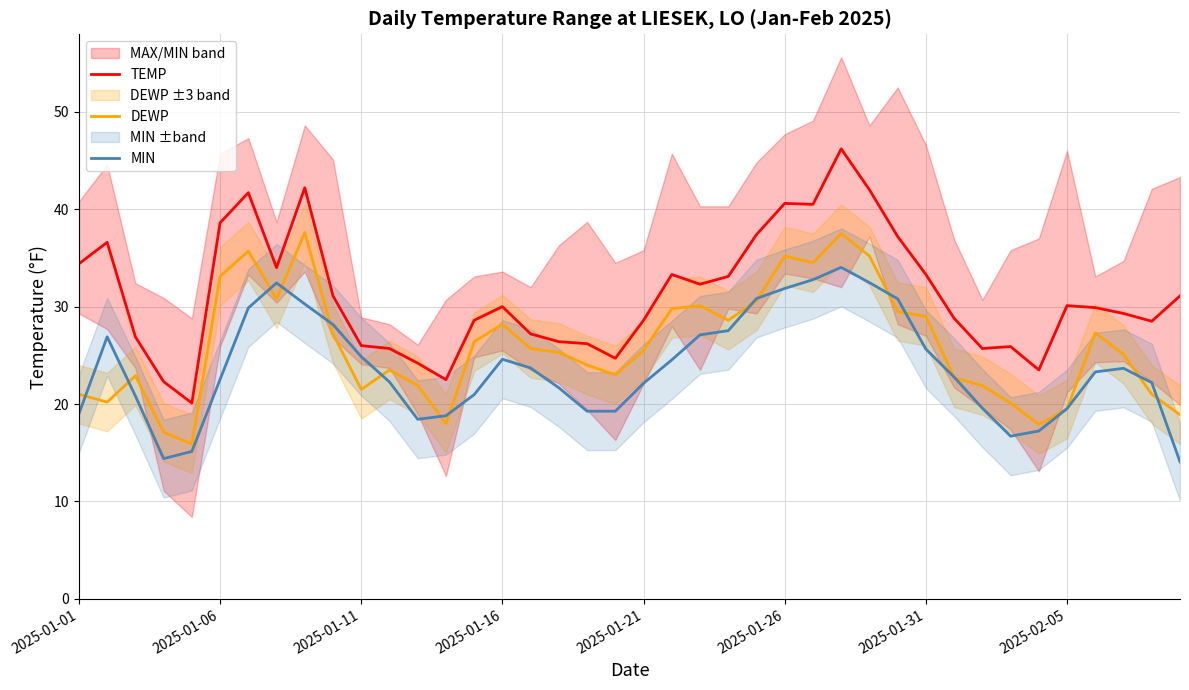

List the series in order of their overall mean, lowest first.

MIN, DEWP, TEMP